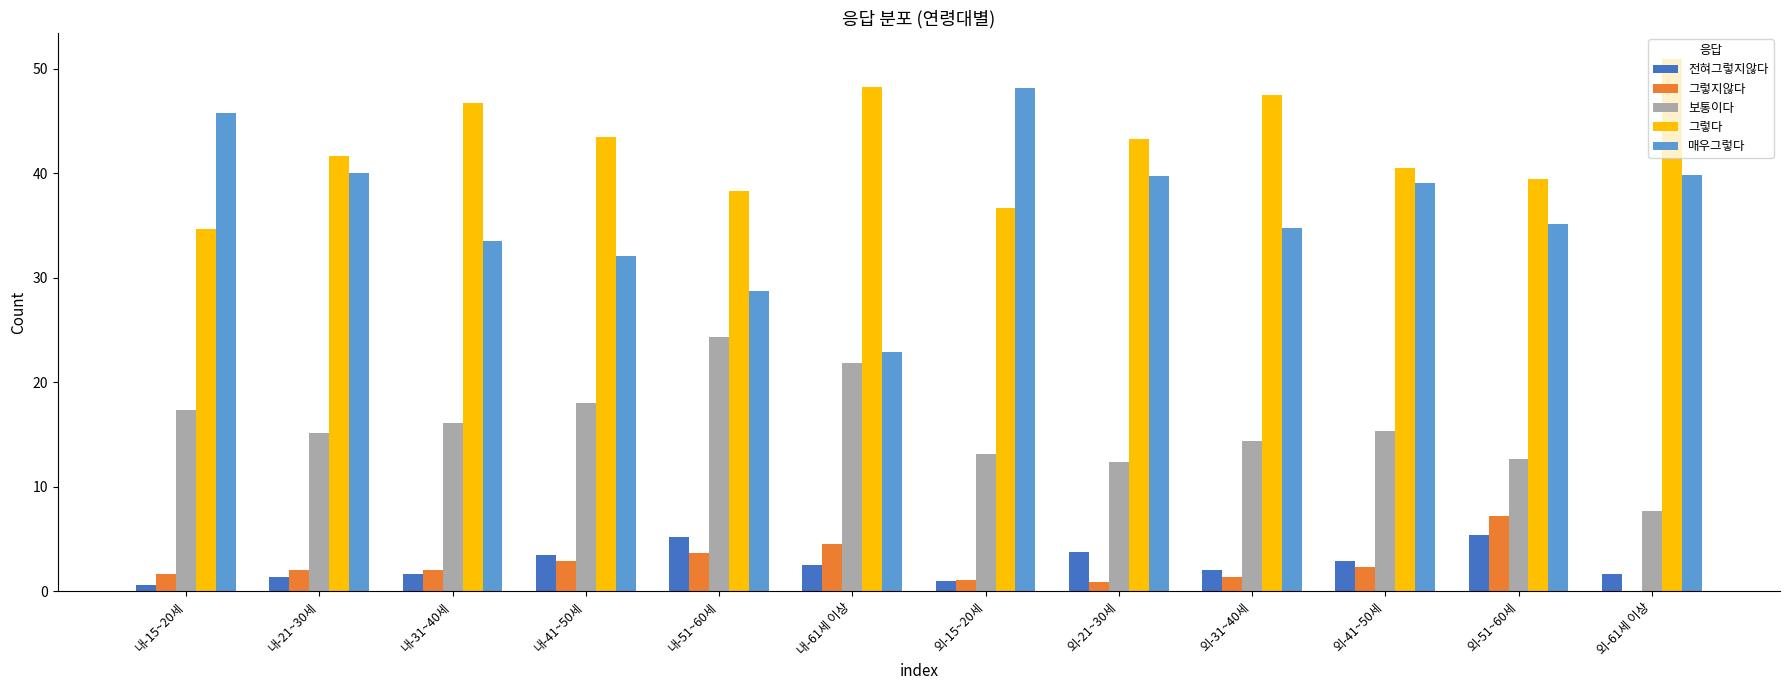

What is the total value across all series at 내-31~40세?

99.9